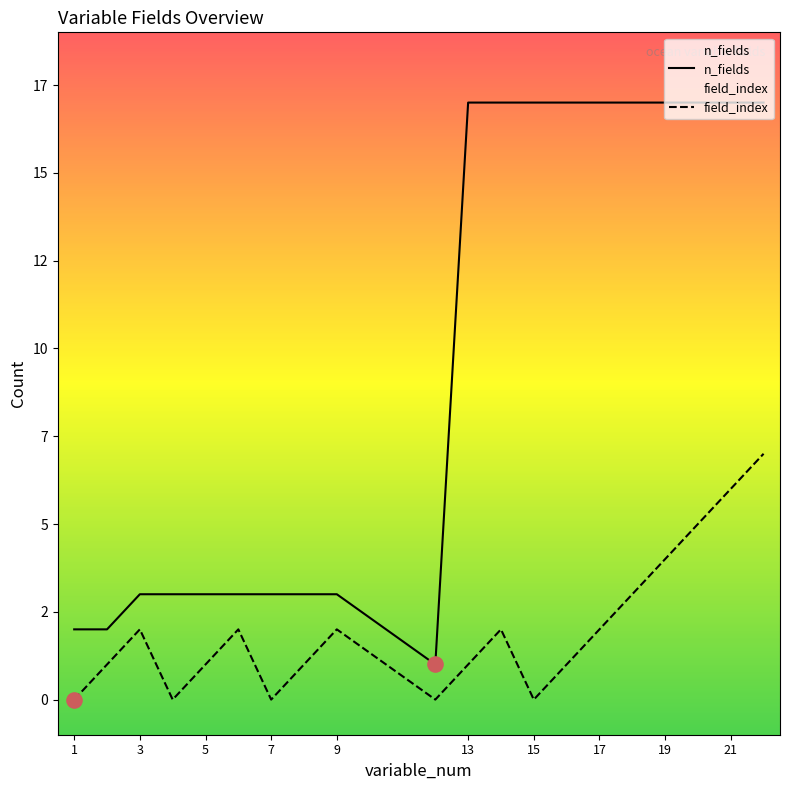

Which series contains the highest Y value?

n_fields